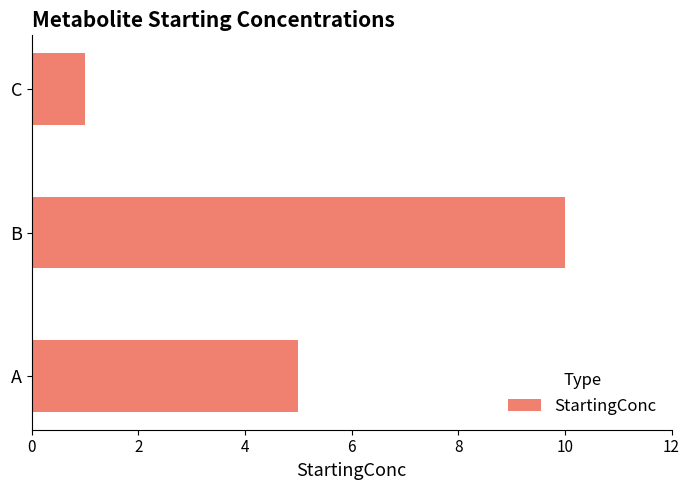

How many data points does each series have?

3